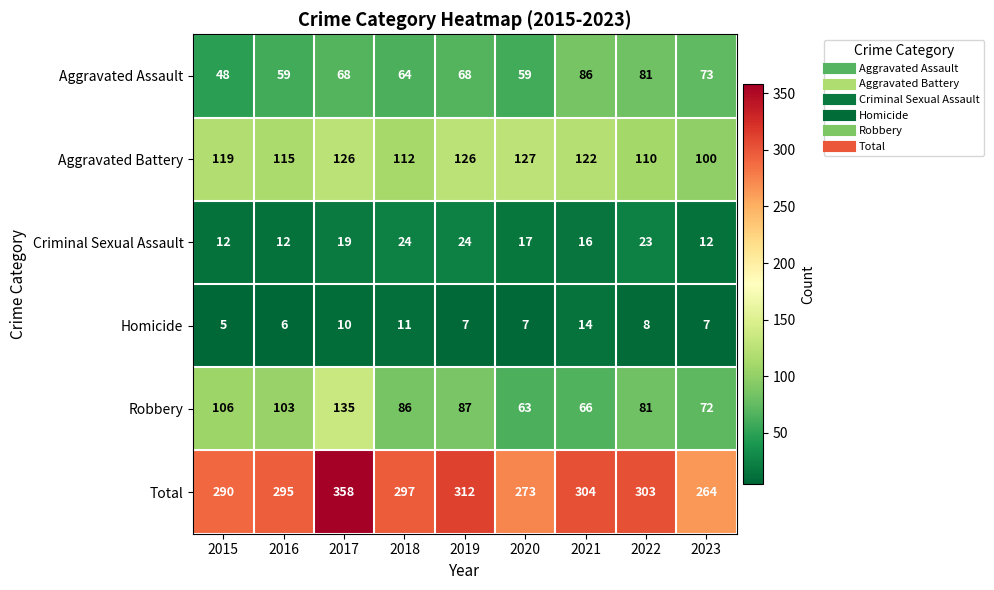

At which category does the chart reach its peak across all series?

2017